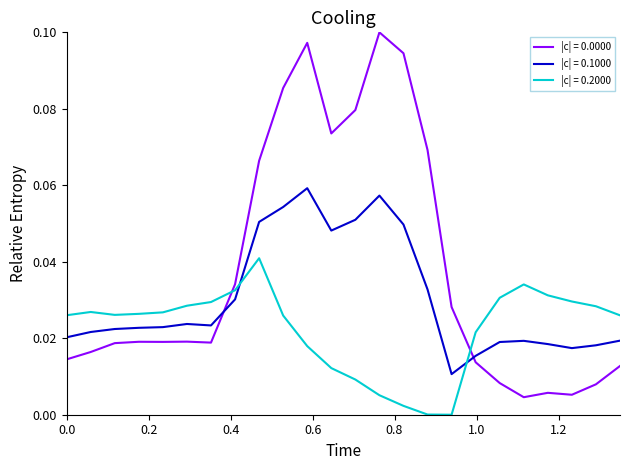

Rank the series by their maximum value, from highest to lowest.

|c| = 0.0000, |c| = 0.1000, |c| = 0.2000